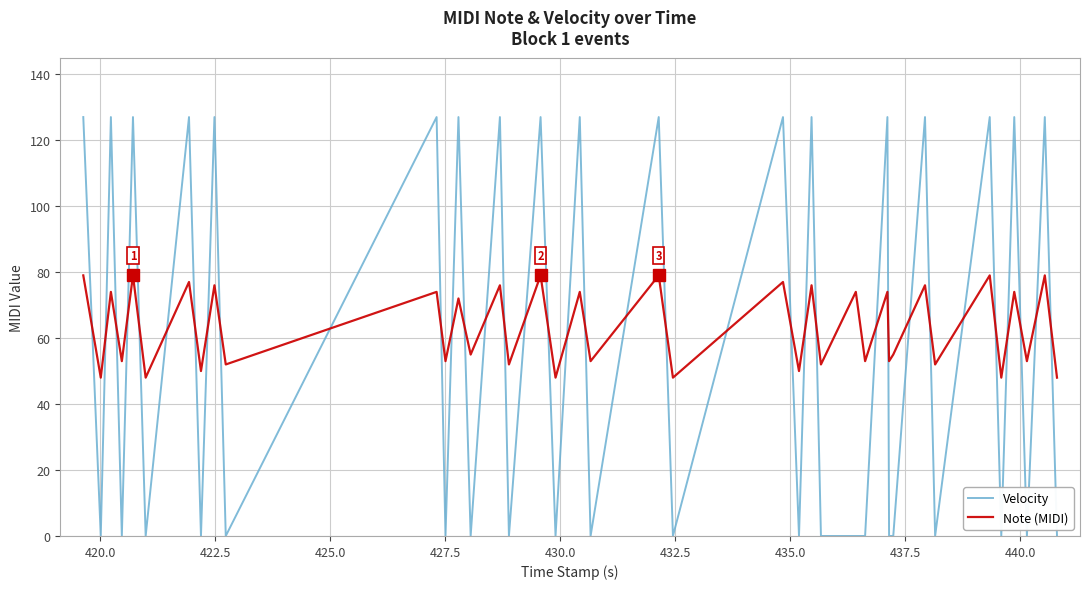

How many intersections are there between Velocity and Note (MIDI)?

35